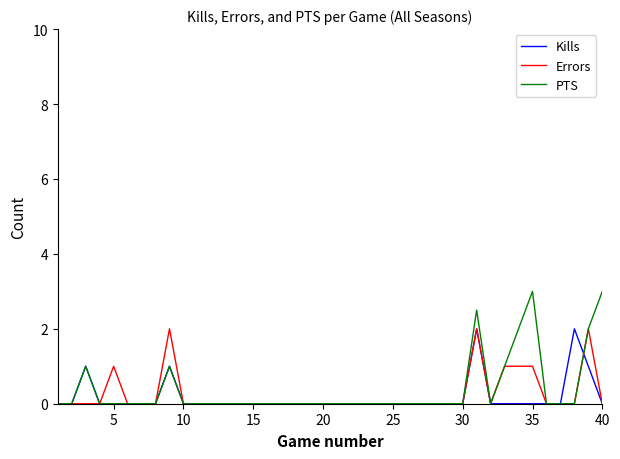

What is the difference between the maximum and minimum values in the Errors series?

2.0